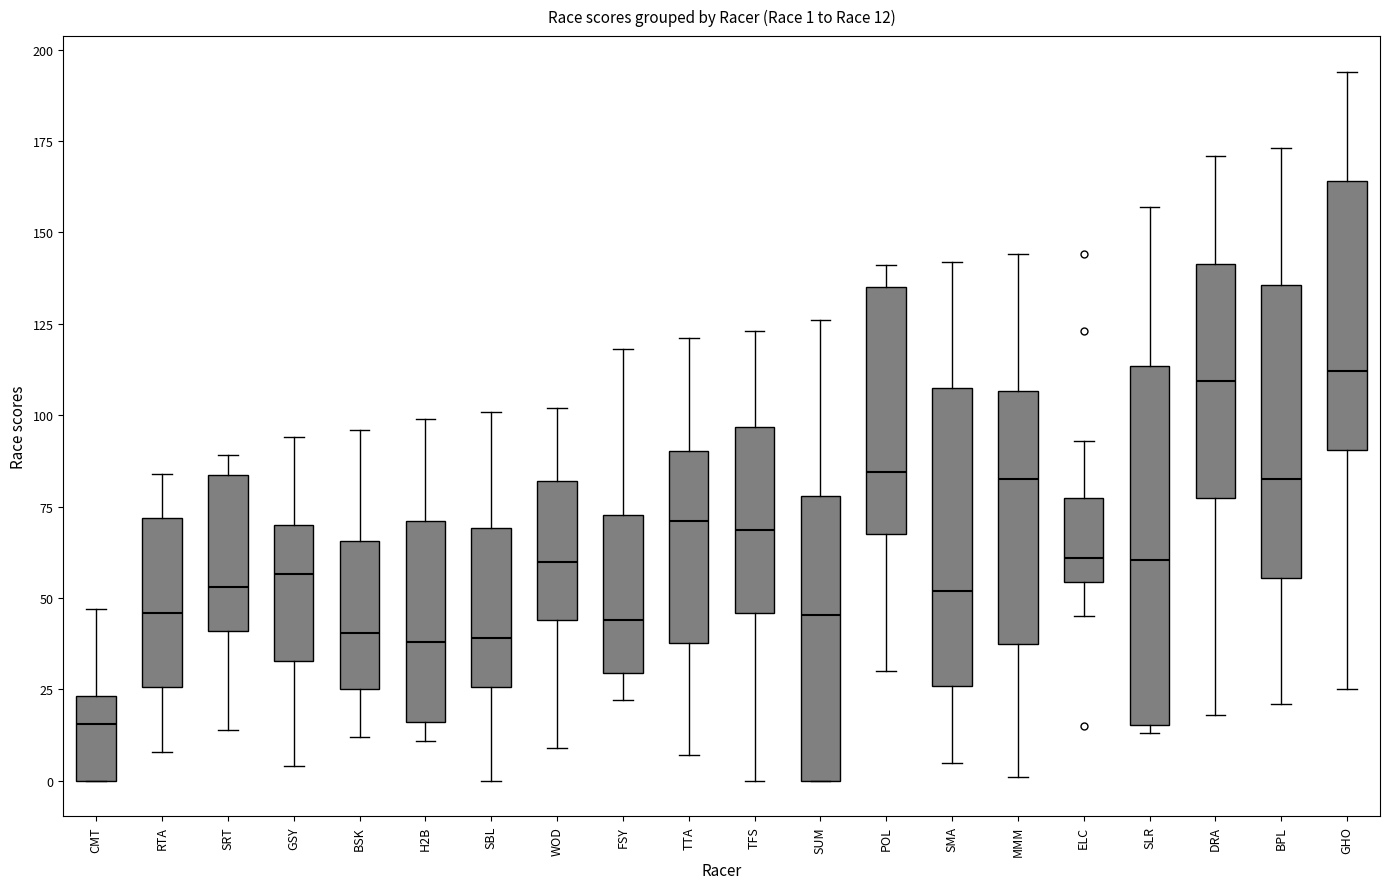

Which box's median line is the lowest?

CMT